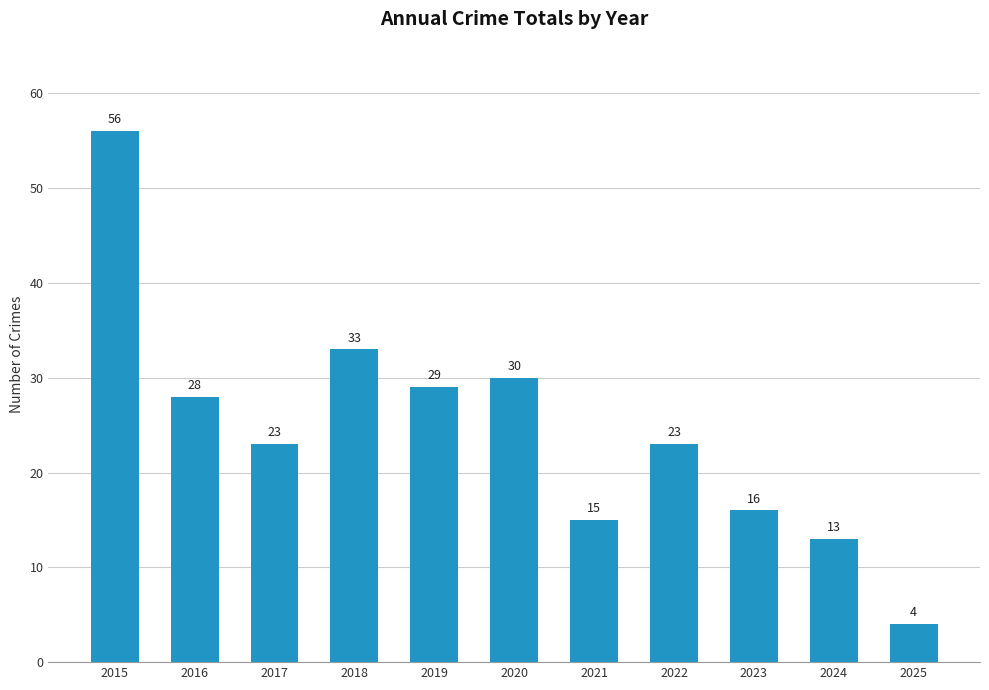

What is the value of the 10th bar from the left?

13